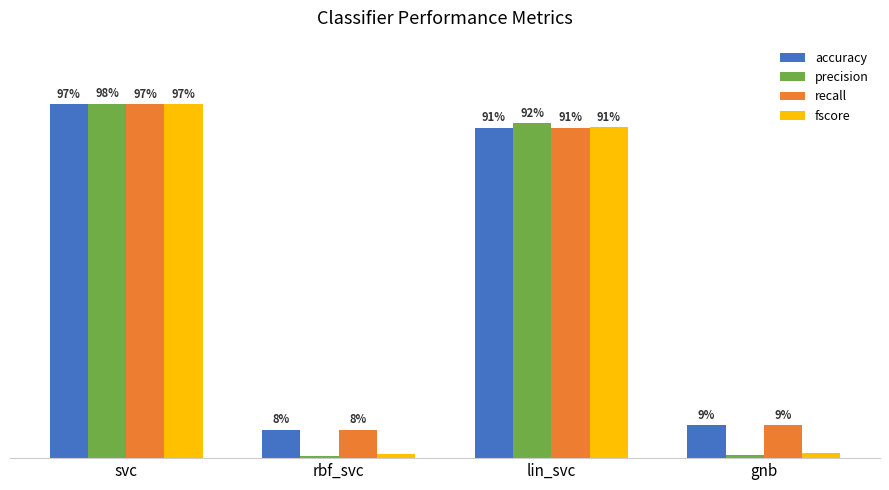

True or false: precision has a value of 0.9 at lin_svc.

True